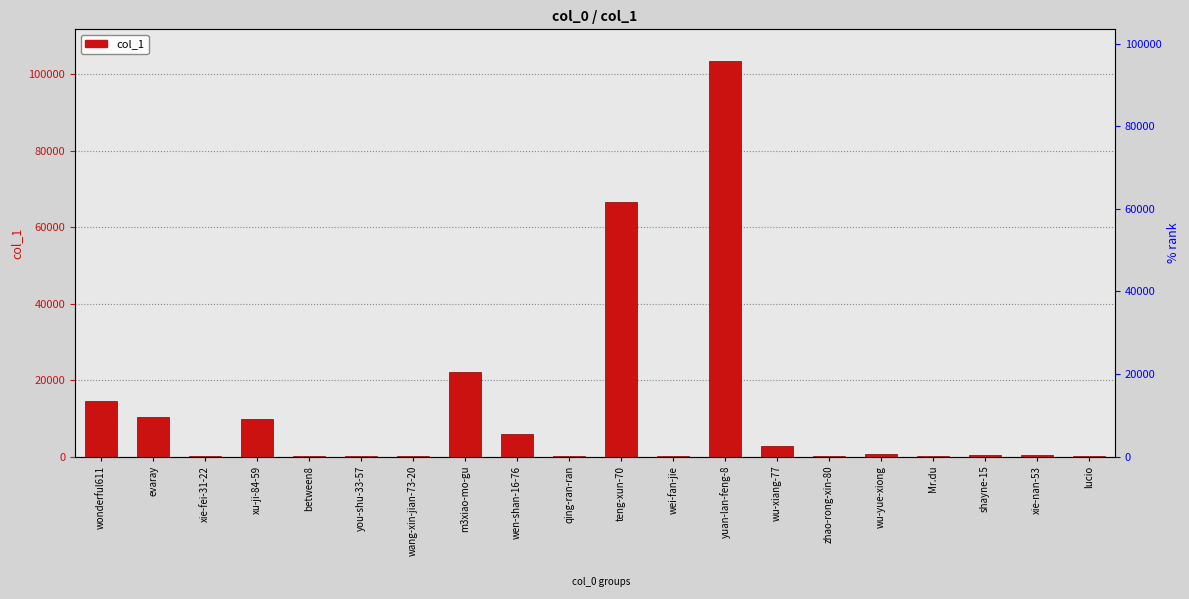

What is the smallest value displayed?

29